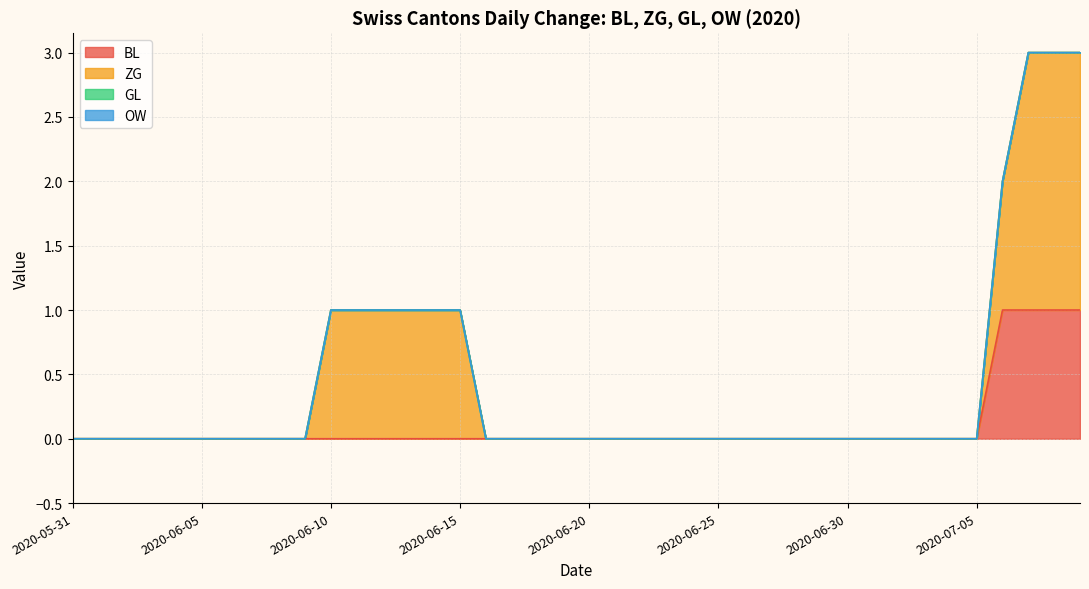

Which series changed the most between 2020-06-15 and 2020-06-22?

ZG